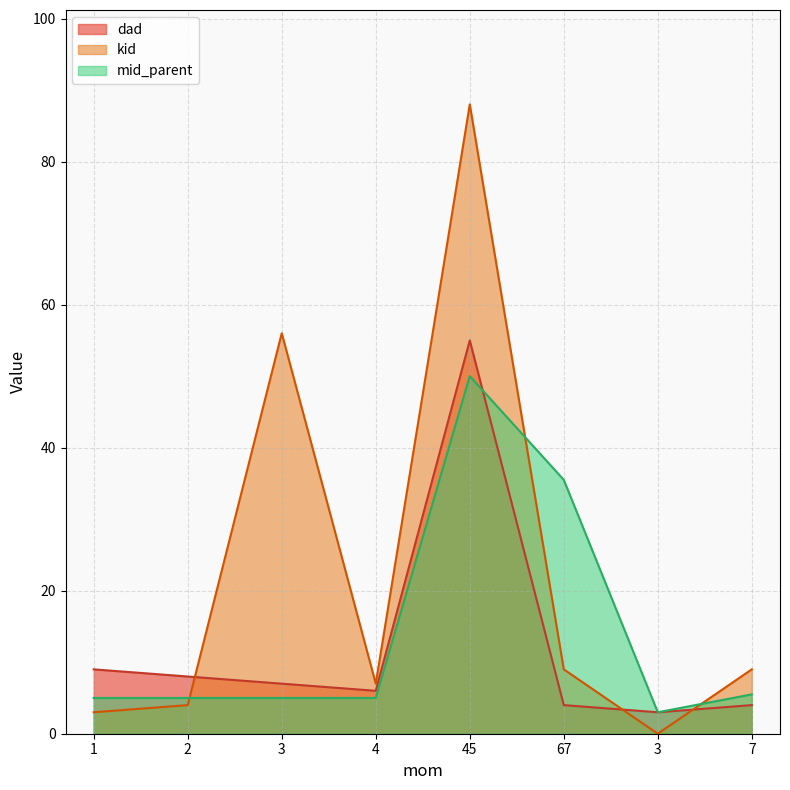

Is it true that kid equals 9.7 at 4?

False